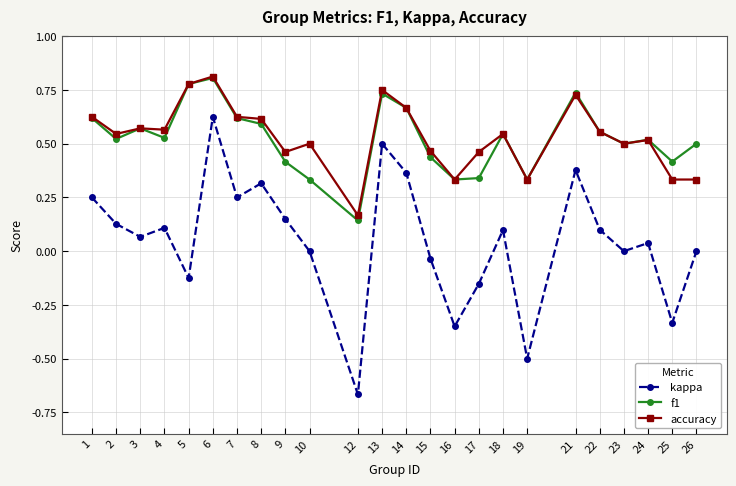

Which category has the highest value in the accuracy series?

6